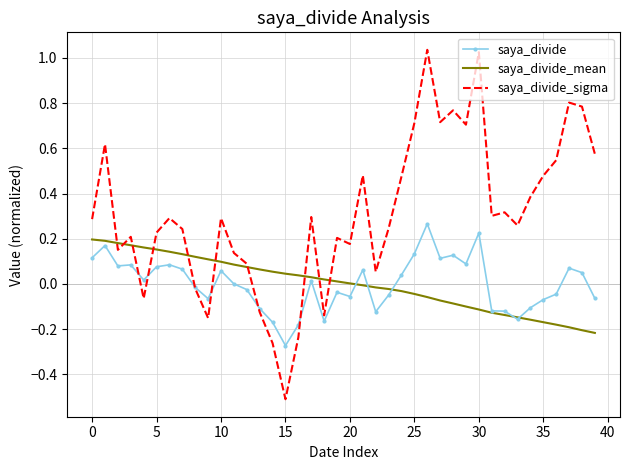

Which series has the widest spread of values?

saya_divide_sigma